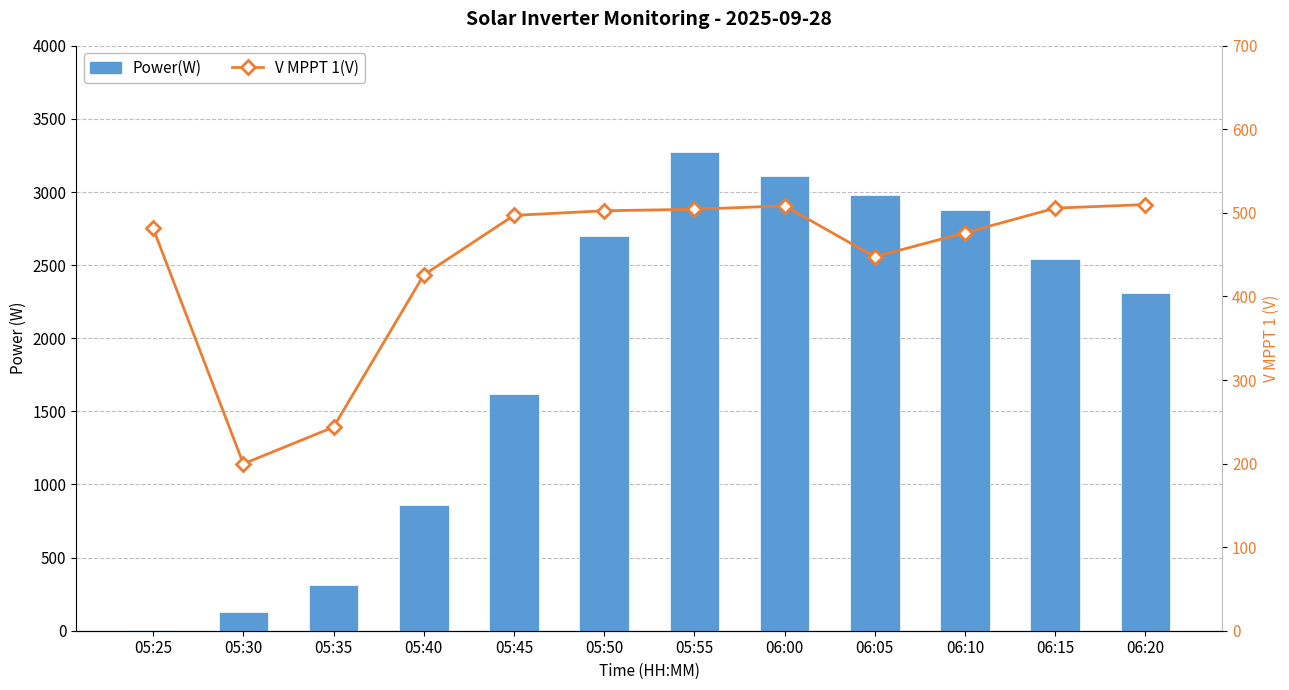

At which category is the sum across all series the highest?

05:55